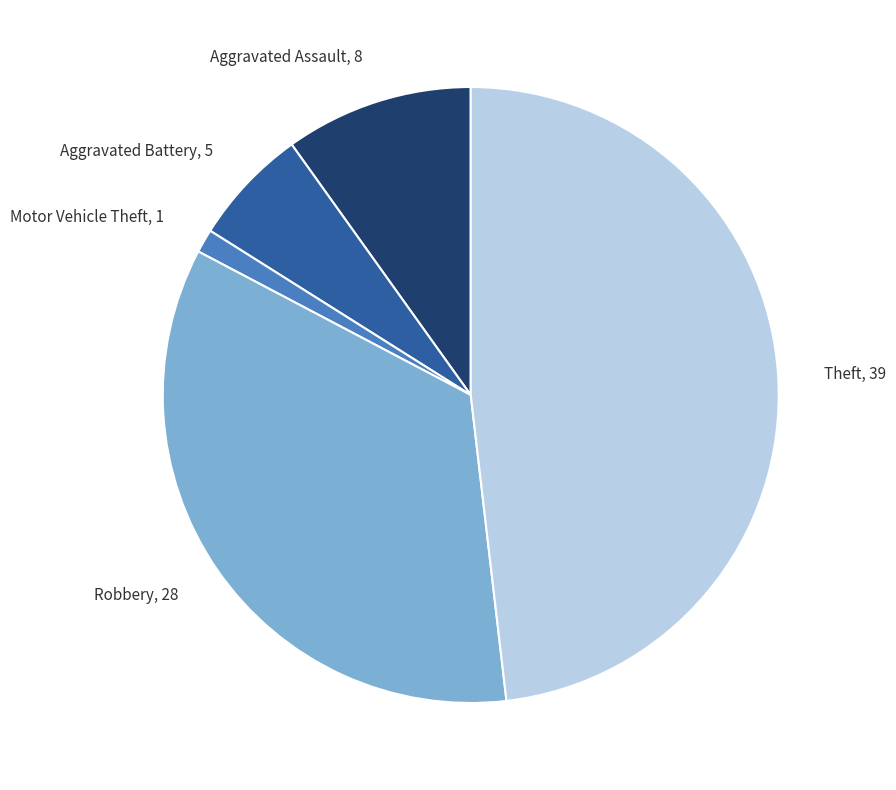

Do Aggravated Assault and Motor Vehicle Theft together represent more than half of the pie?

No